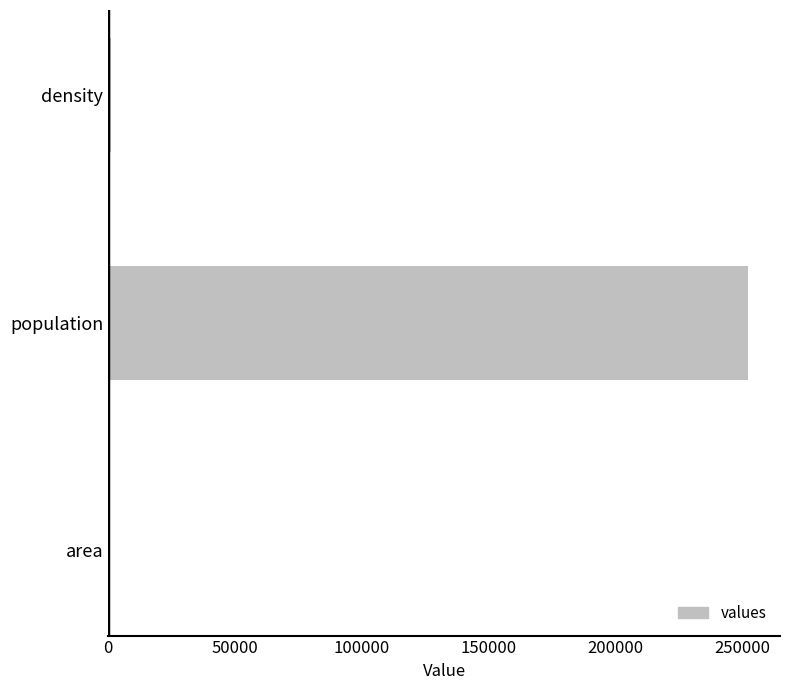

The value at population is 76178.8. True or false?

False